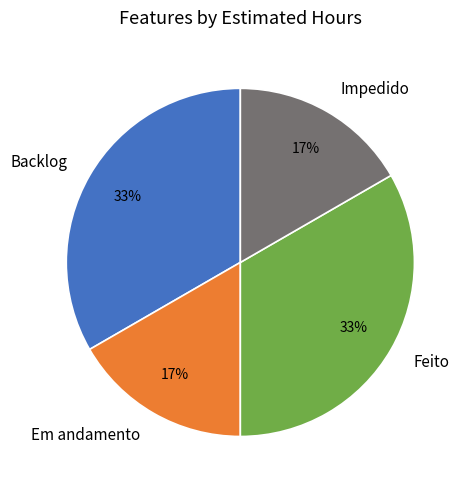

Is it true that Em andamento is 17% of the pie?

True